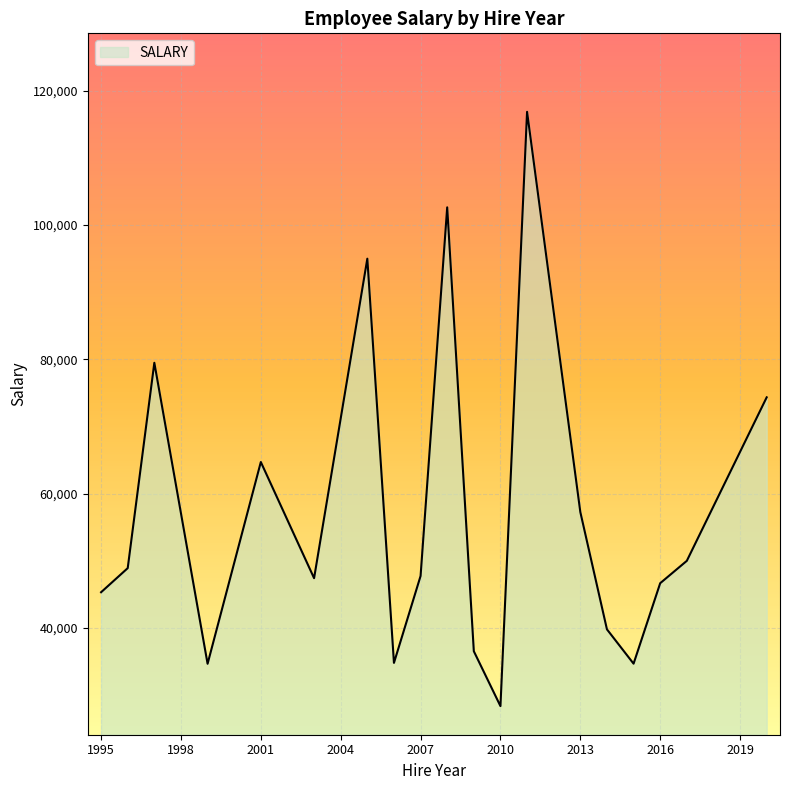

What is the difference between the maximum and minimum values?

88458.0